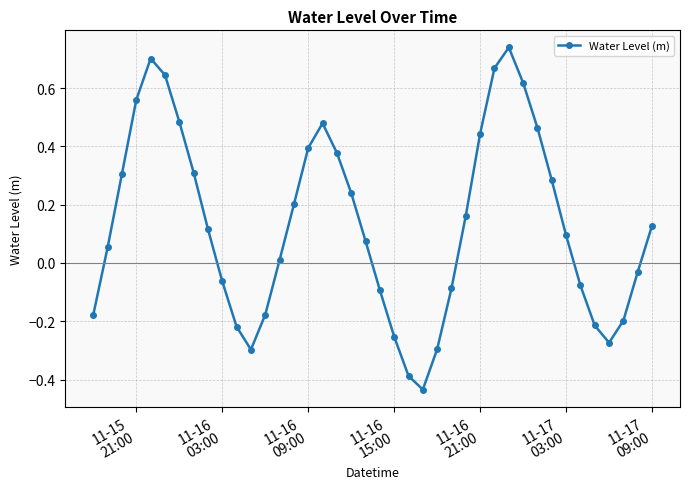

True or false: there are more than 0 points higher than both neighbors.

True